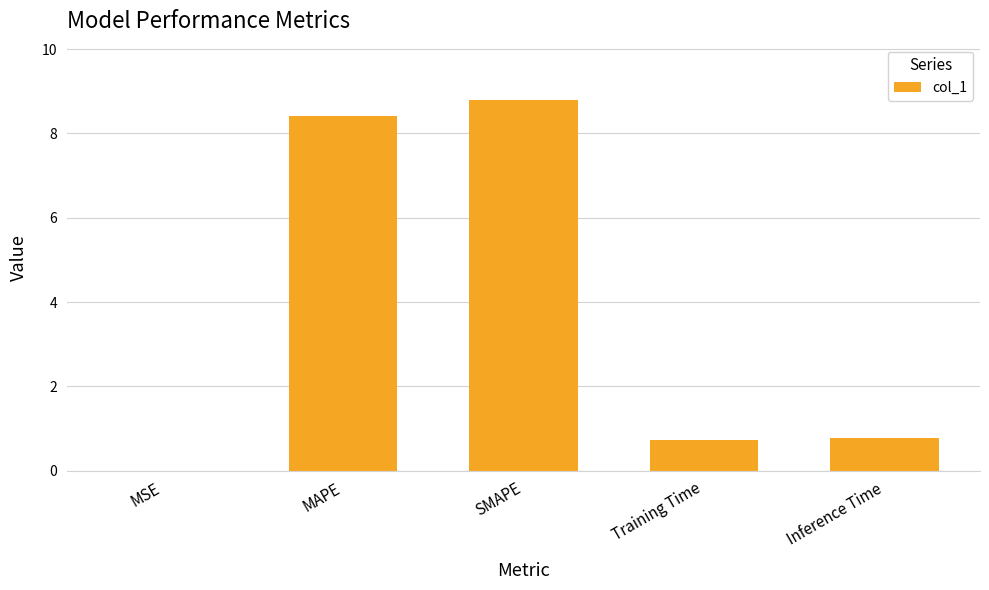

Which label corresponds to the largest value in the chart?

SMAPE